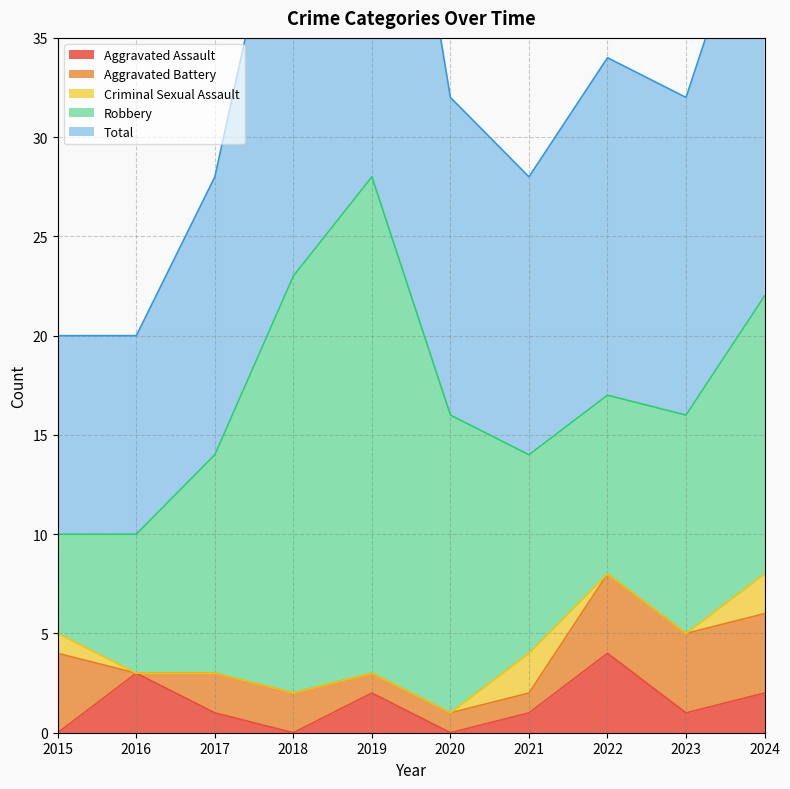

What is the sum of all Criminal Sexual Assault values?

5